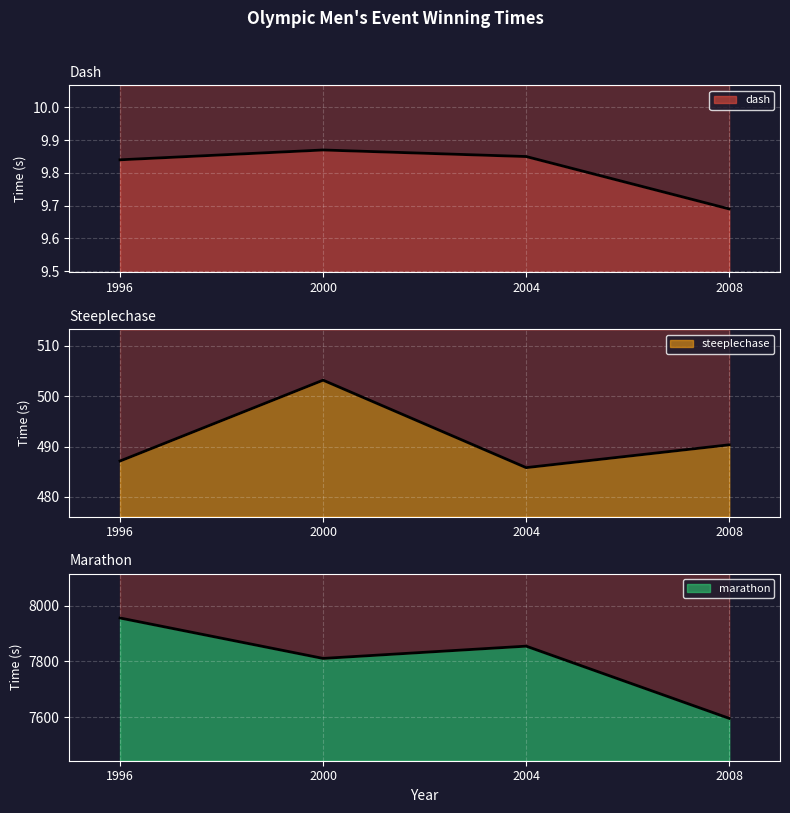

True or false: marathon has a value of 5354.9 at 2004.

False